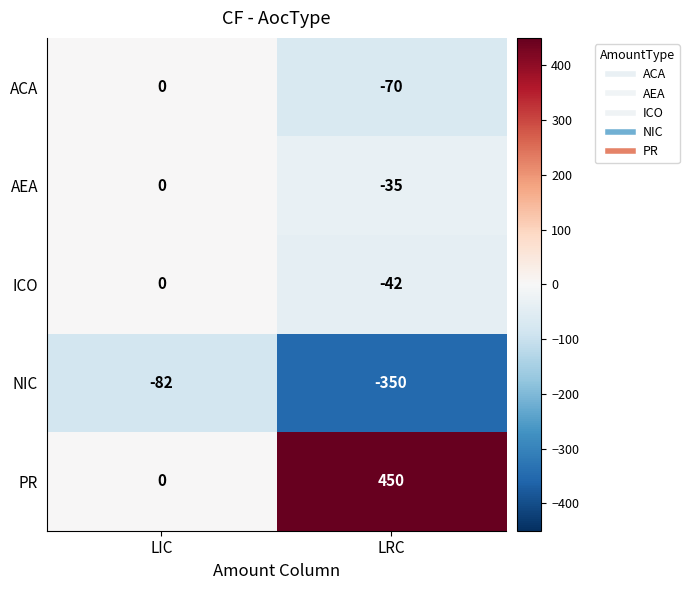

Rank the categories by ICO value from highest to lowest.

LIC, LRC